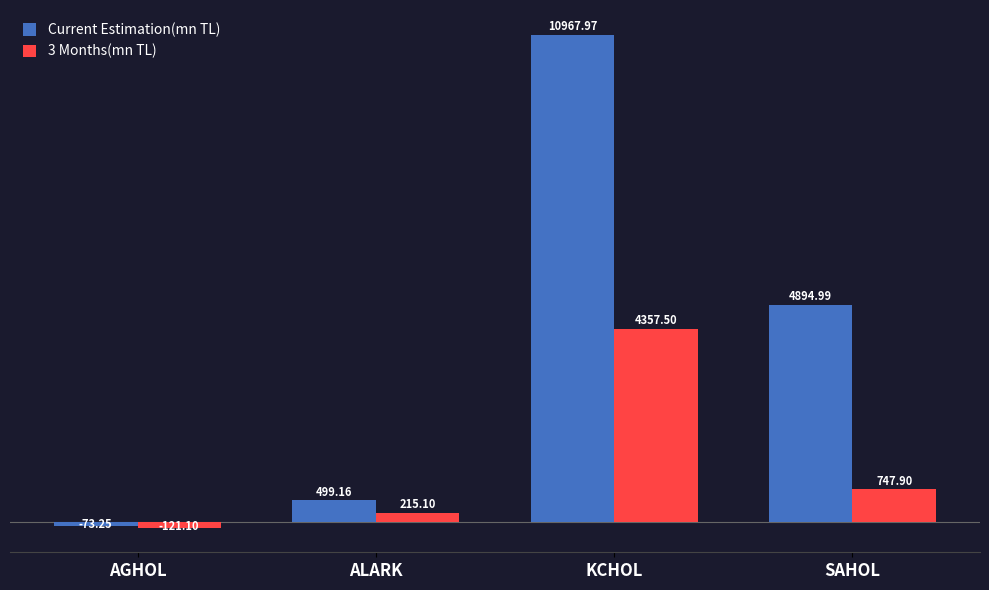

Rank the series at KCHOL from highest to lowest value.

Current Estimation(mn TL), 3 Months(mn TL)